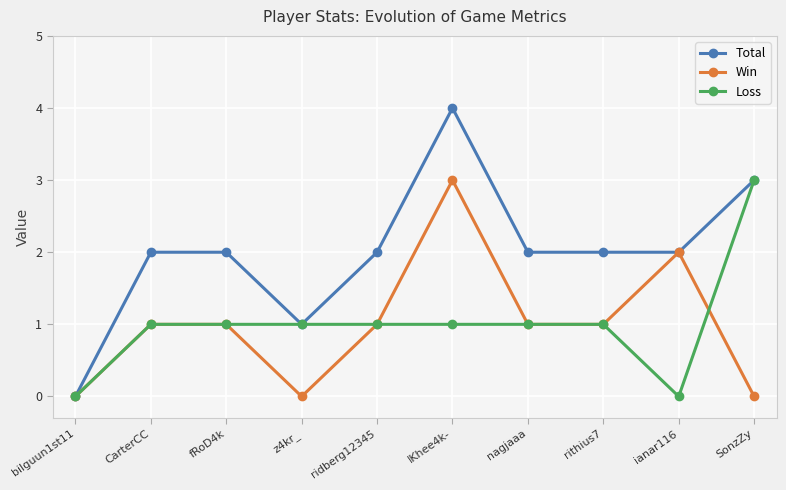

What is the sum of all Total values?

20